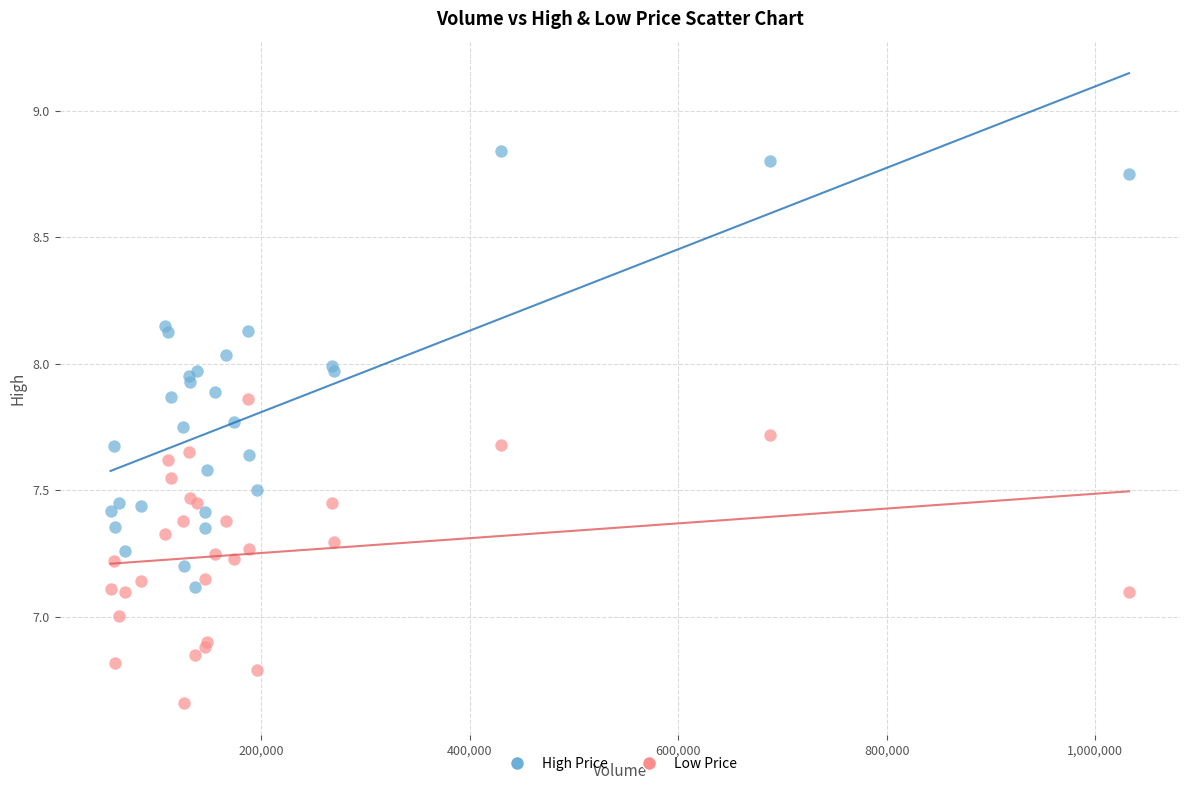

Which series reaches the maximum Y coordinate?

High Price